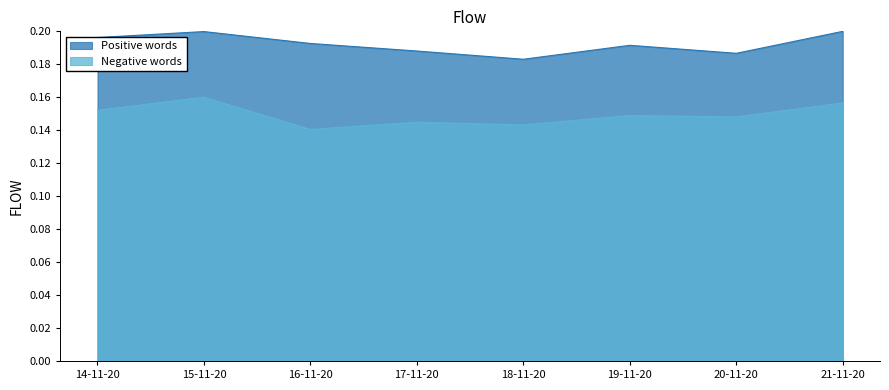

At how many categories does at least one series exceed 0?

8